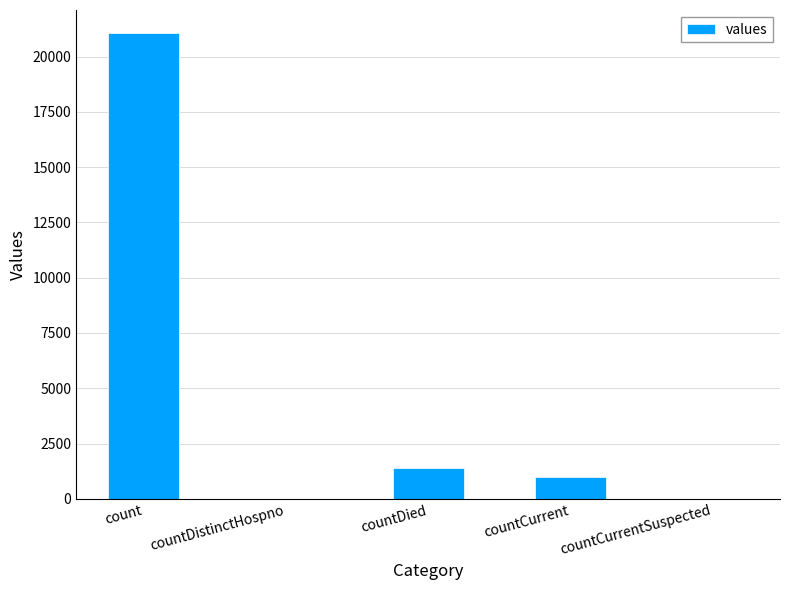

What is the greatest value displayed?

21050